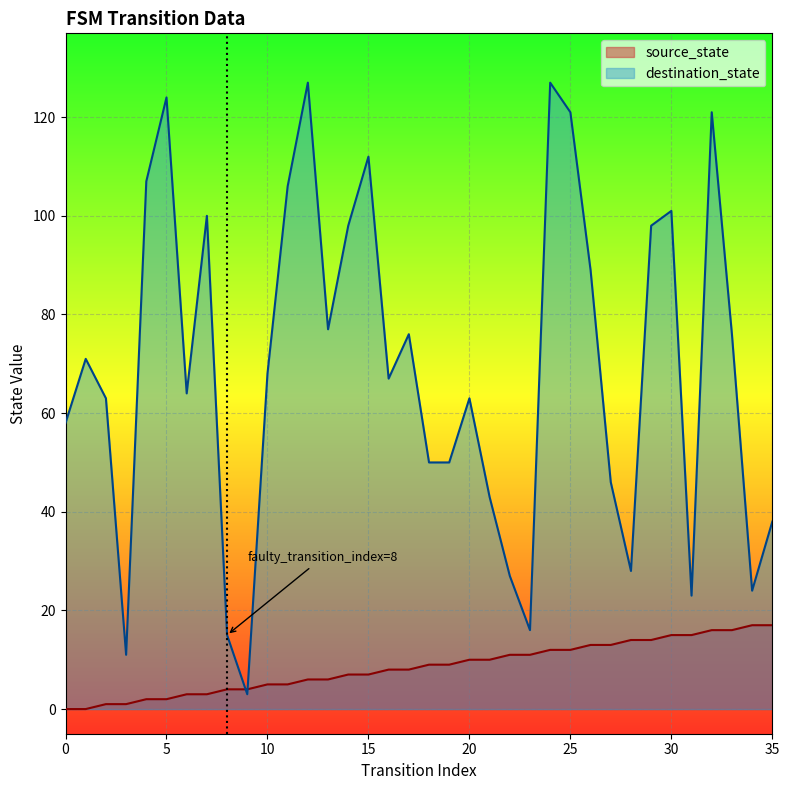

Read the destination_state value at 25, to the nearest 10.

120